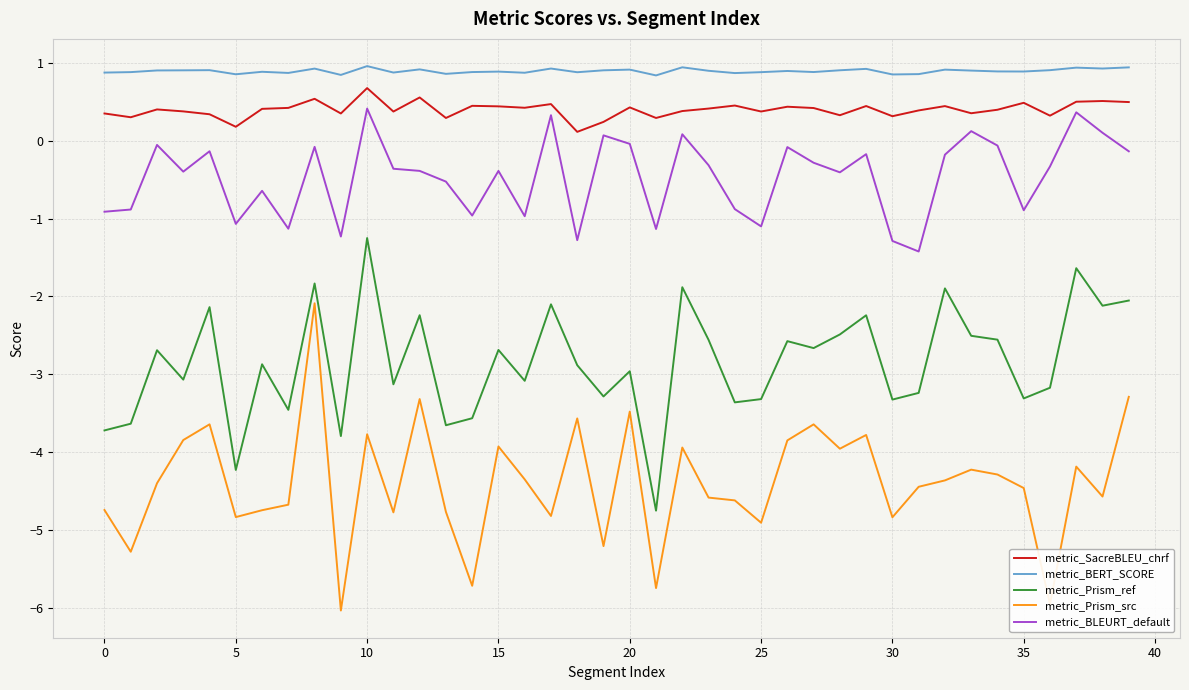

Which series has the widest spread of values?

metric_Prism_src